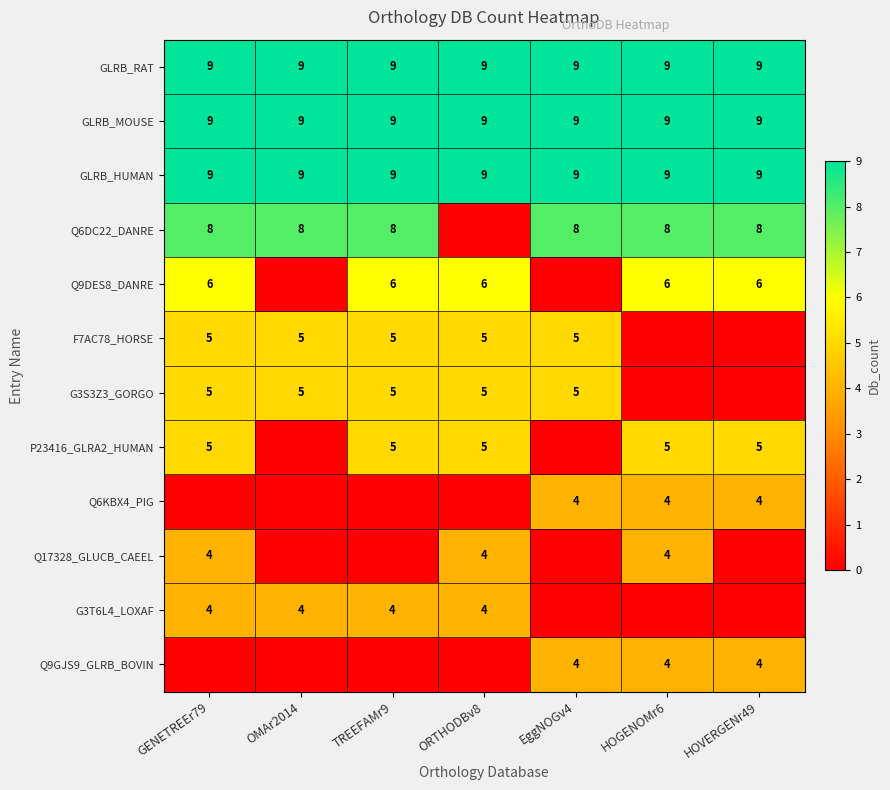

What is the total value across all series at GENETREEr79?

64